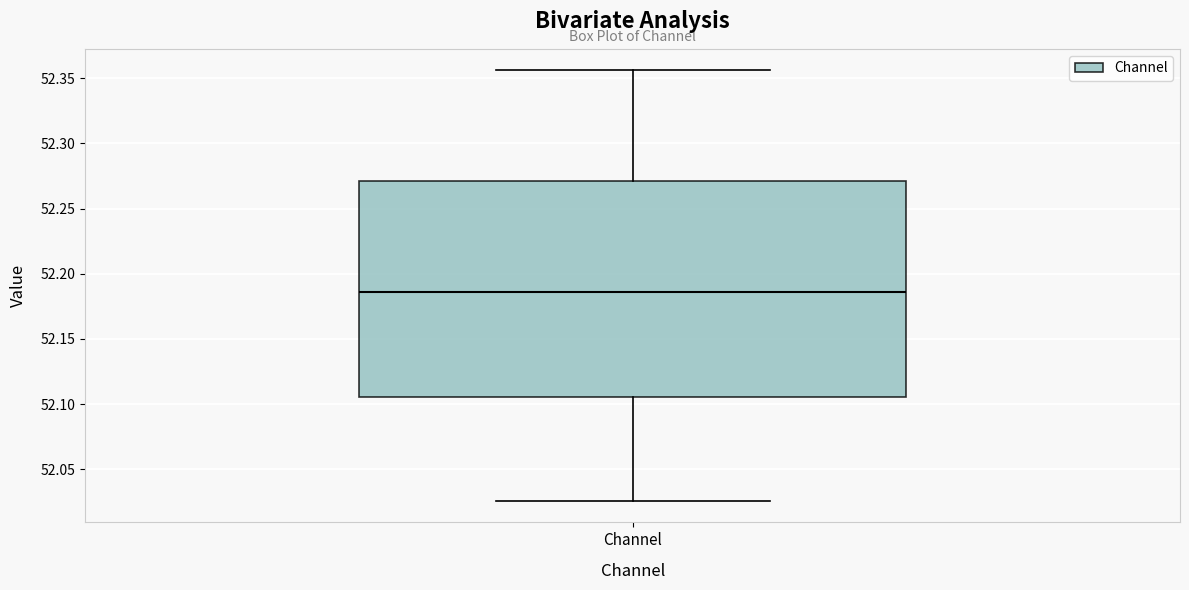

Transcribe this box plot: give where the median line is, the range the box spans, and where the two whiskers end, as read against the y-axis. The values are not printed on the chart, so give them approximately, as read against the axis.

median 52.185, box 52.105 to 52.270, whiskers 52.025 to 52.355